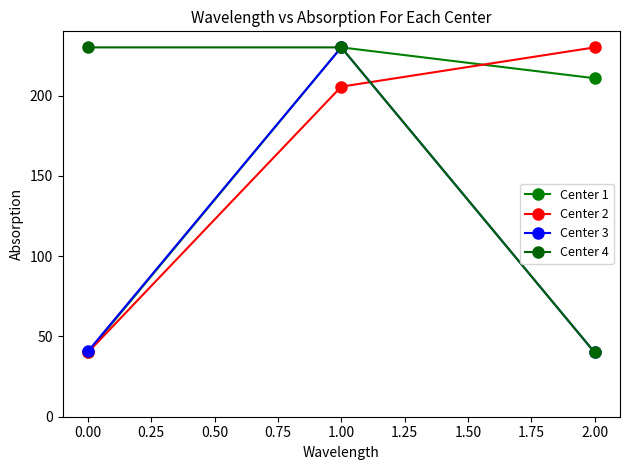

How many data points in Center 1 are less than 210?

1